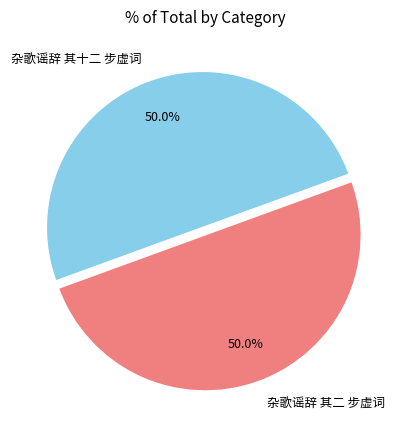

What is the ratio of the value at 杂歌谣辞 其二 步虚词 to the value at 杂歌谣辞 其十二 步虚词?

1.0